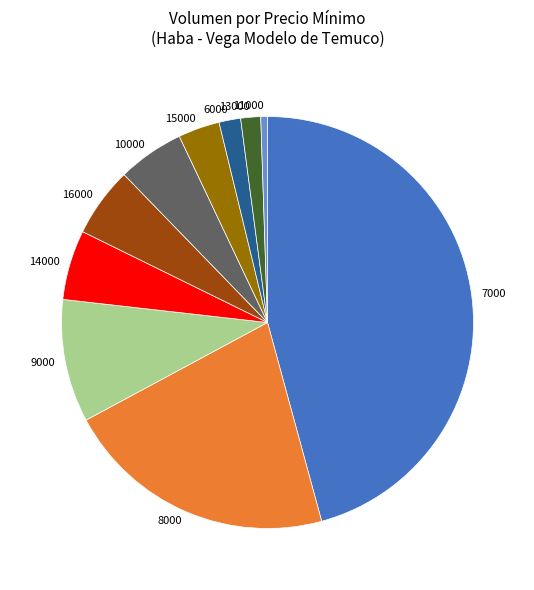

True or false: 7000 accounts for 46% of the total.

True